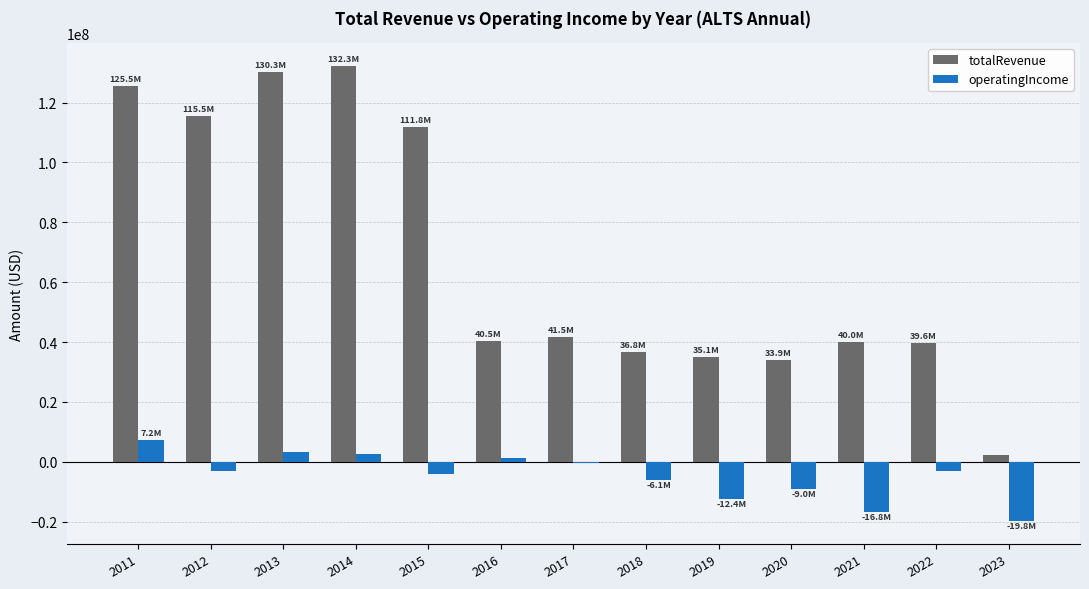

The value of operatingIncome at 2018 is -6097000. True or false?

True